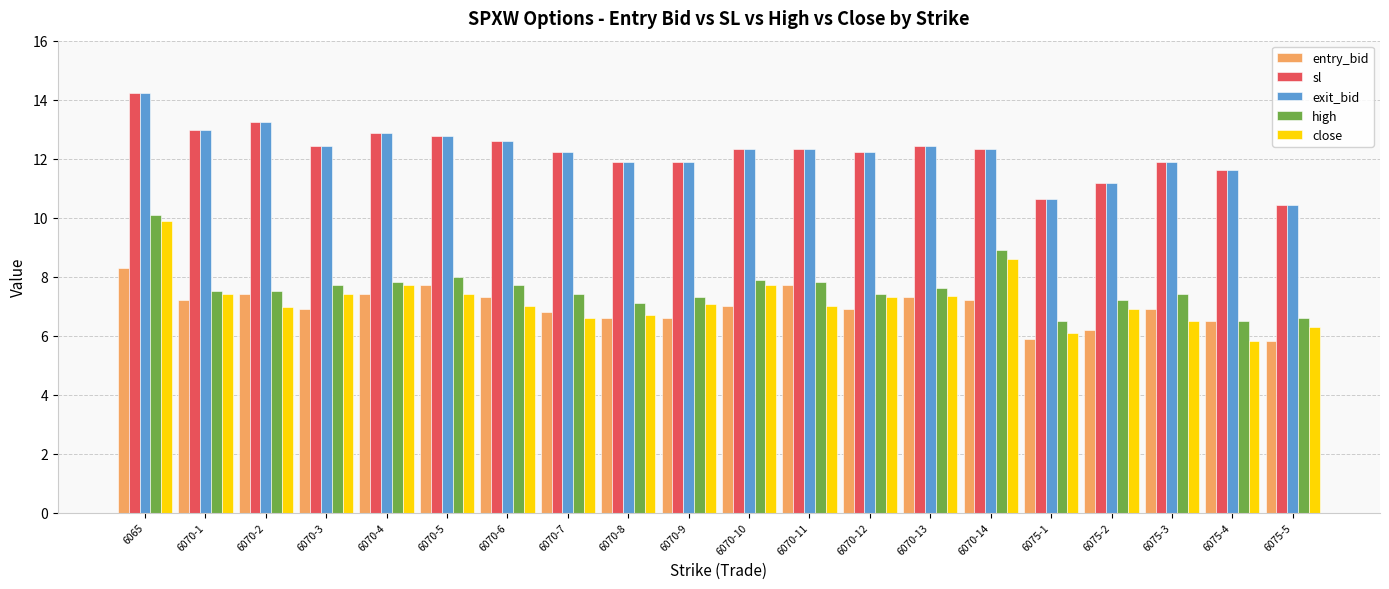

Which series changed the most between 6070-3 and 6070-4?

entry_bid